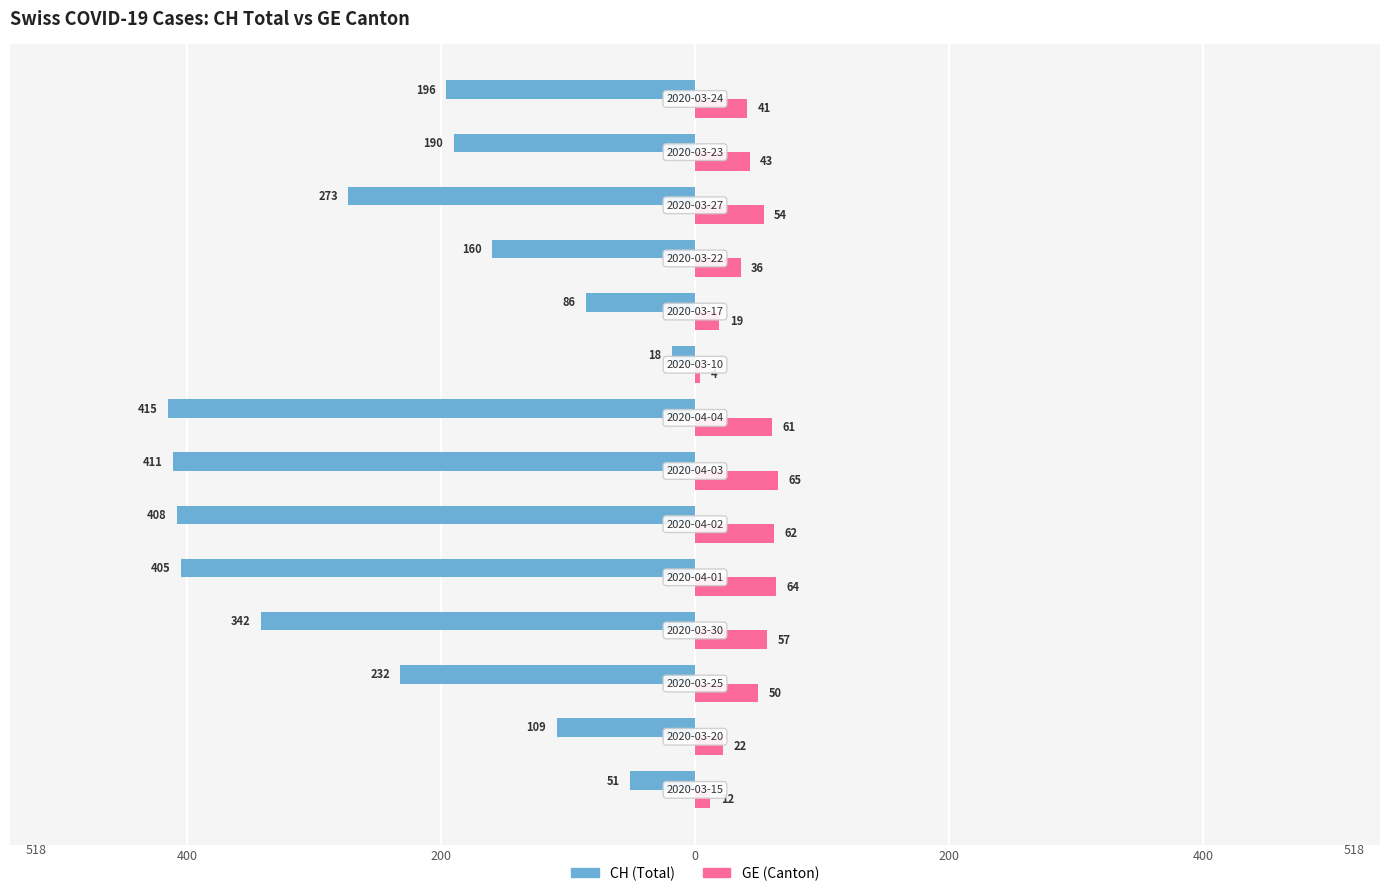

What are all the series names shown in the legend?

CH (Total), GE (Canton)